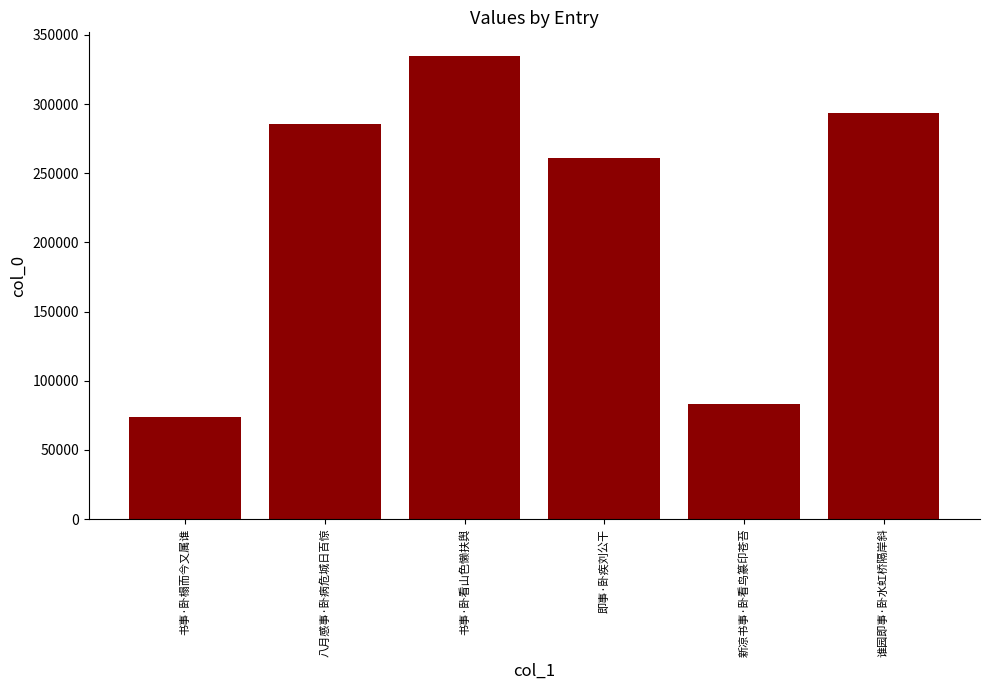

What is the greatest value displayed?

335045